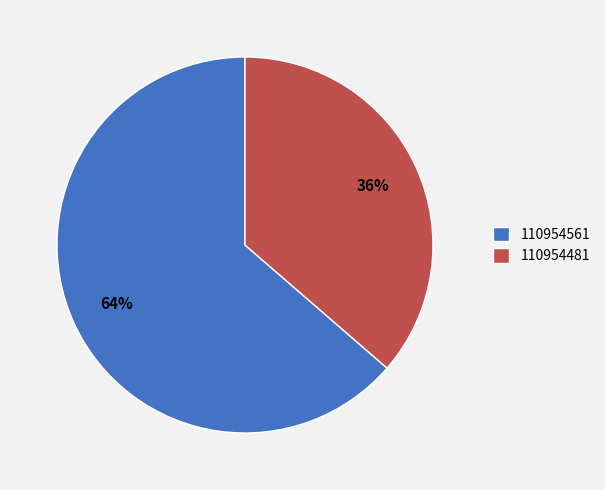

How many slices are in this pie chart?

2